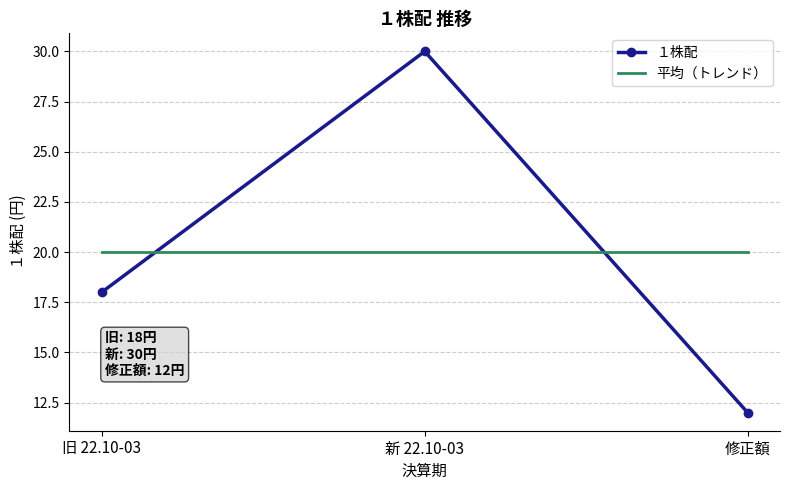

How many values in the １株配 series are below 18?

1